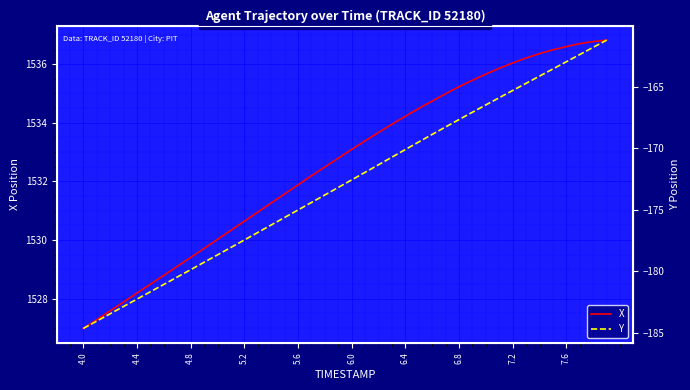

True or false: Y and X cross at least once.

False